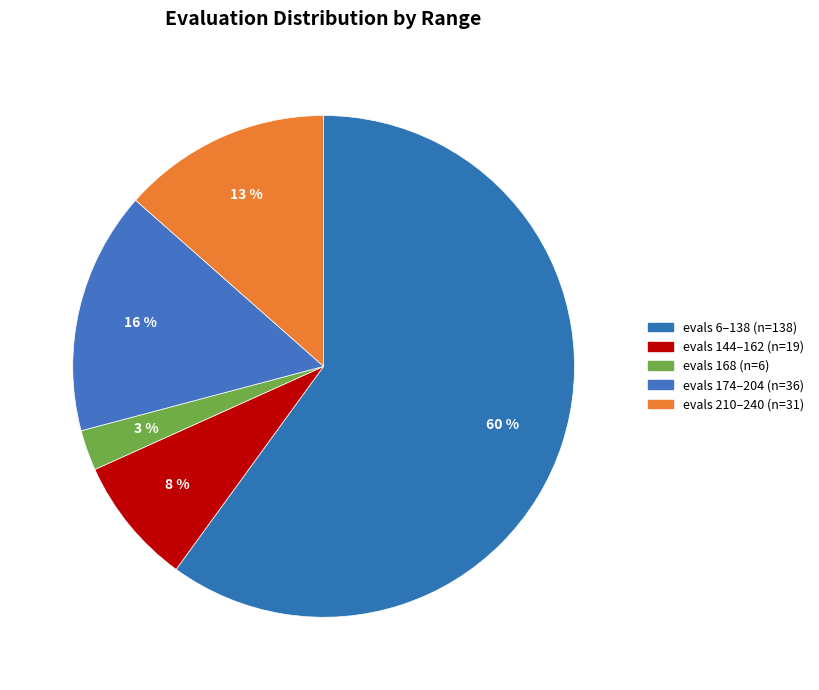

How many slices are in this pie chart?

5